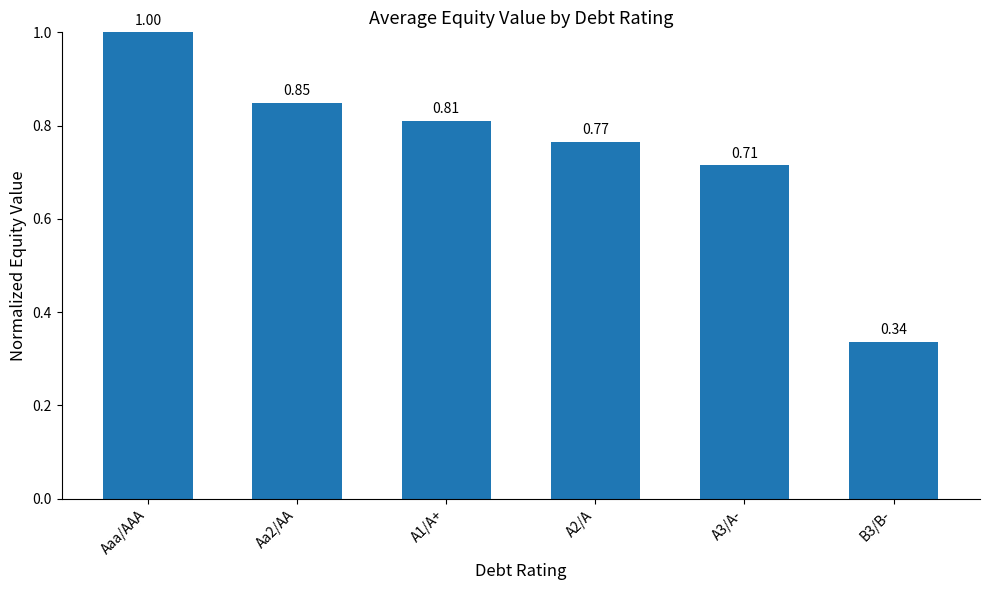

List the labels in order of value, smallest first.

B3/B-, A3/A-, A2/A, A1/A+, Aa2/AA, Aaa/AAA